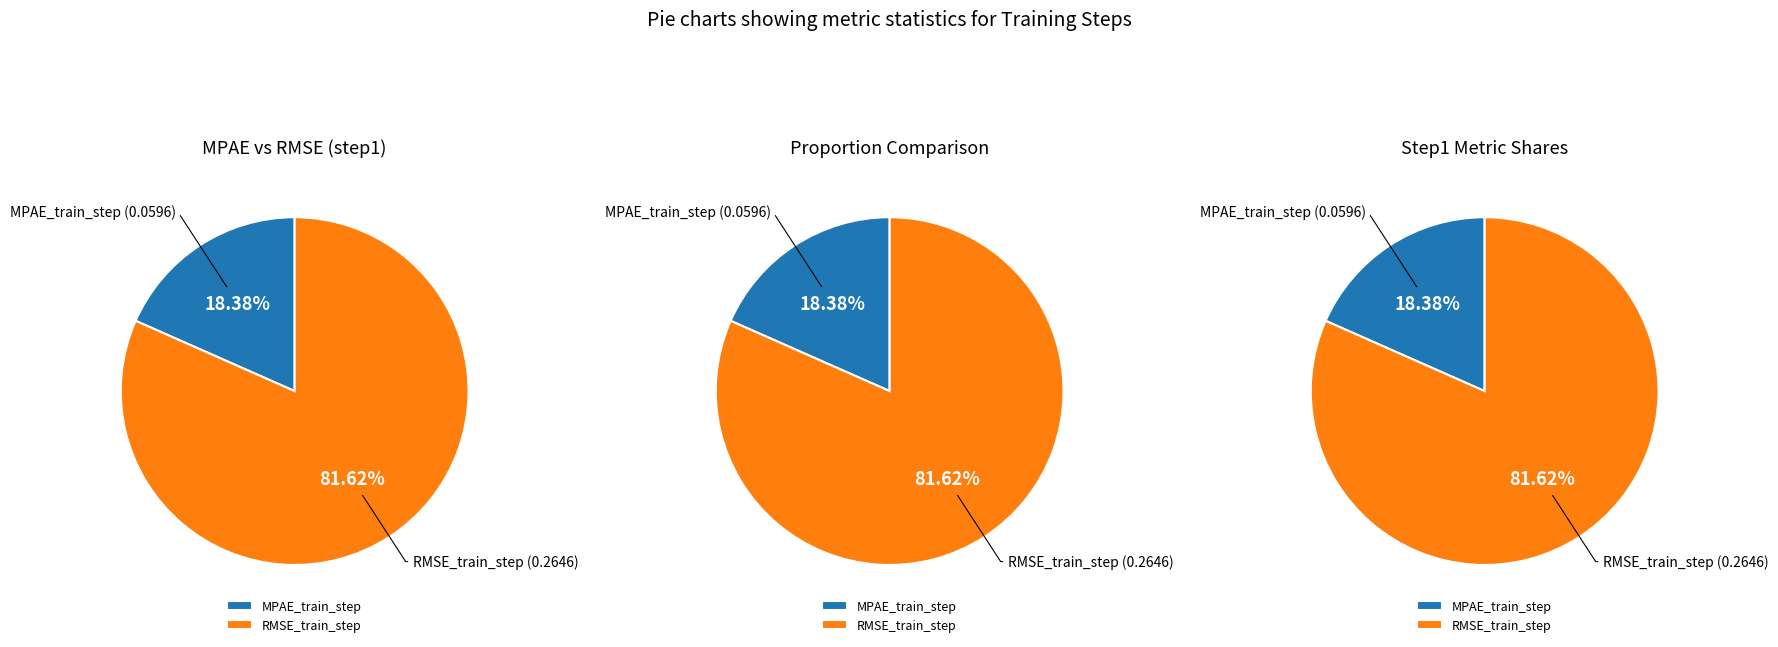

Do RMSE_train_step and MPAE_train_step together represent more than half of the pie?

Yes